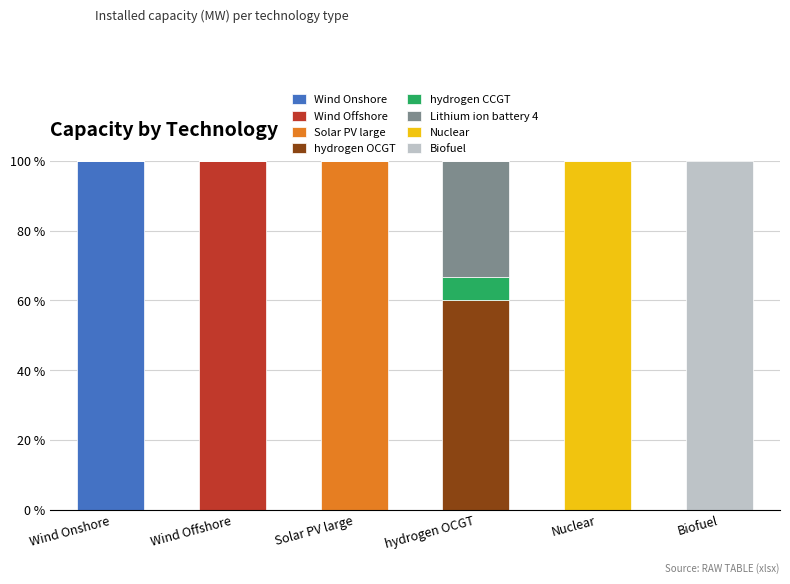

What is the highest value of the Wind Onshore series?

100.0